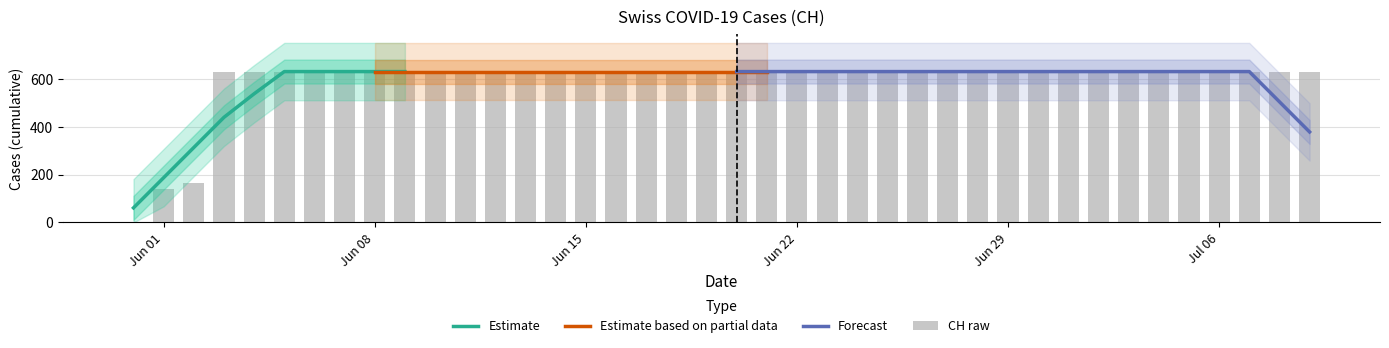

What is the difference between the maximum and minimum values?

631